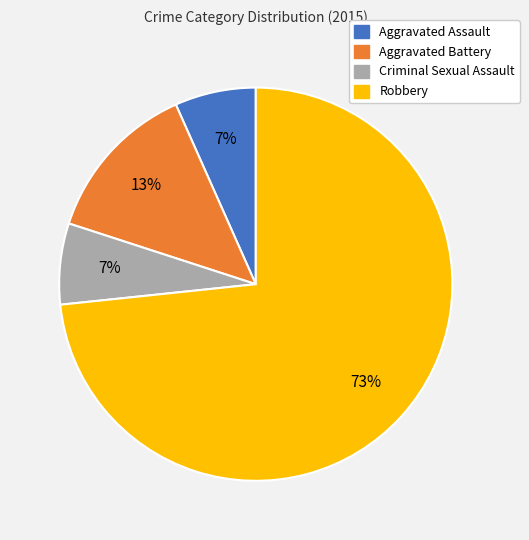

What percentage is the Aggravated Battery slice, to the nearest percent?

13%